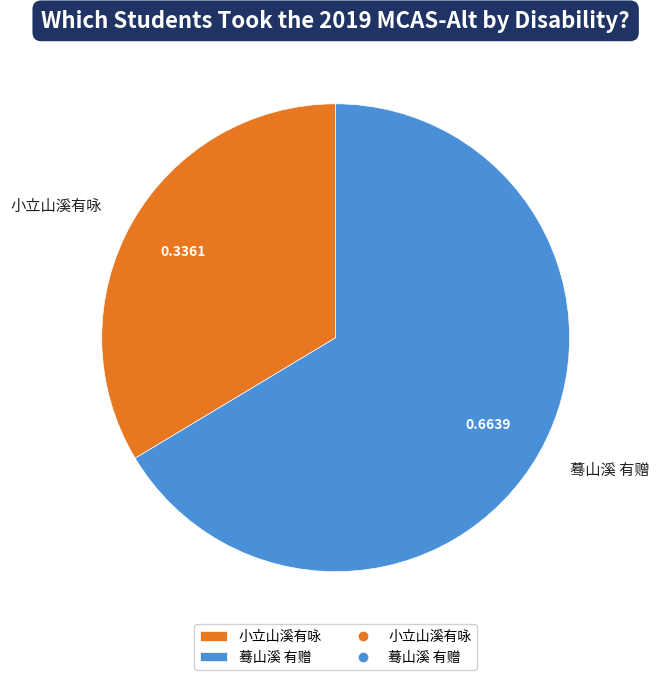

Count the number of slices in the pie.

2